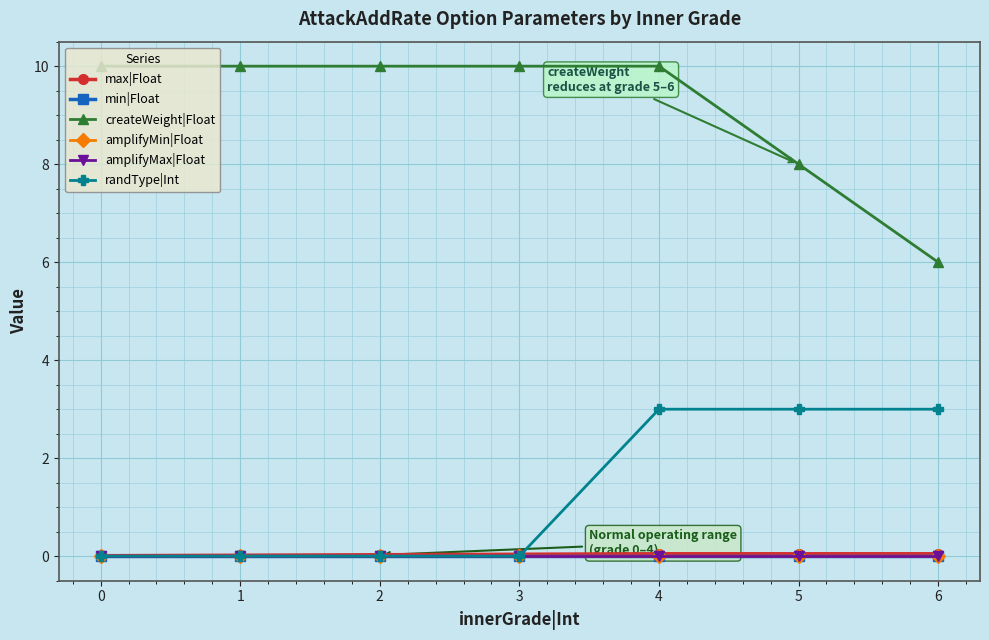

What is the sum of the max|Float values at 5 and 4?

0.1